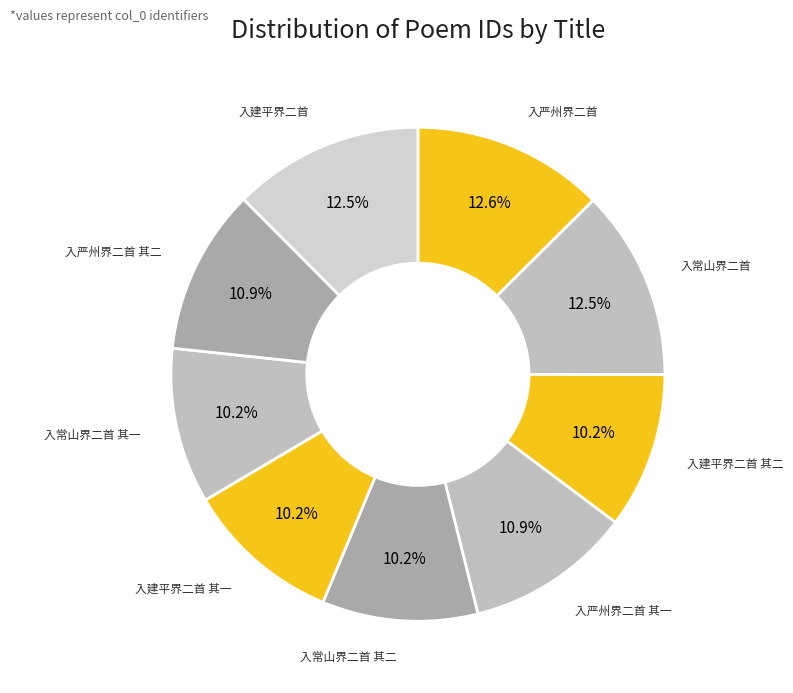

How many segments does this pie chart have?

9